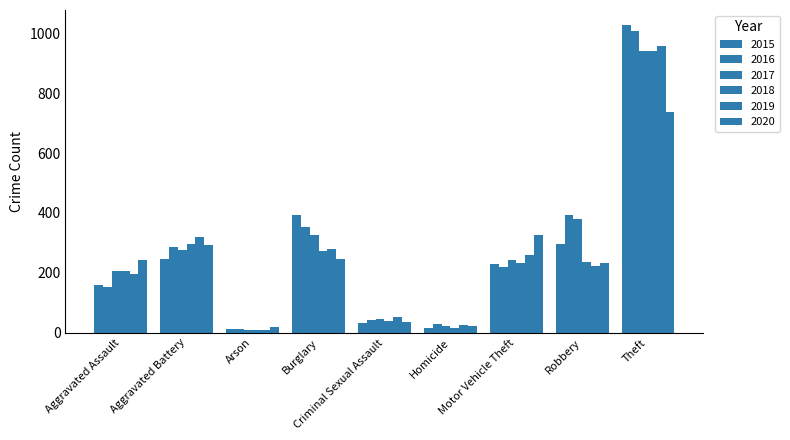

List the labels in order of 2017 value, smallest first.

Arson, Homicide, Criminal Sexual Assault, Aggravated Assault, Motor Vehicle Theft, Aggravated Battery, Burglary, Robbery, Theft